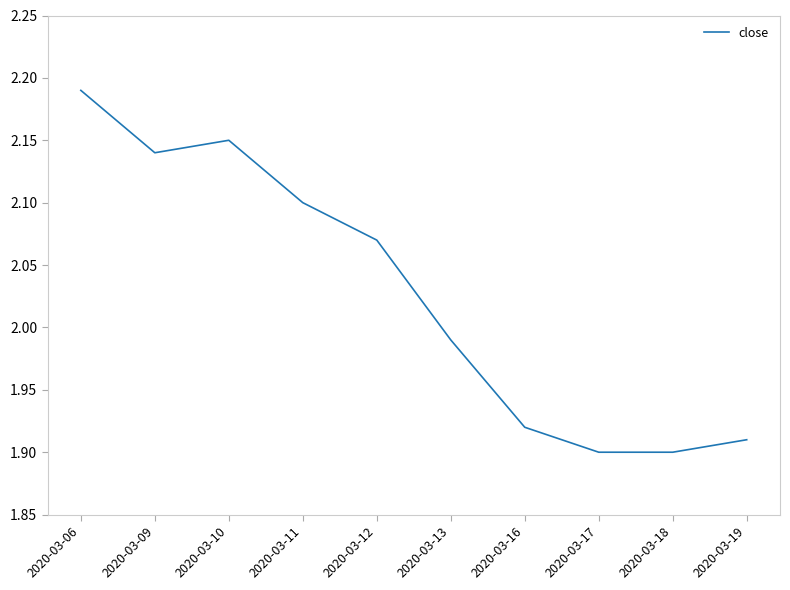

At which label does the data first exceed 2?

2020-03-06